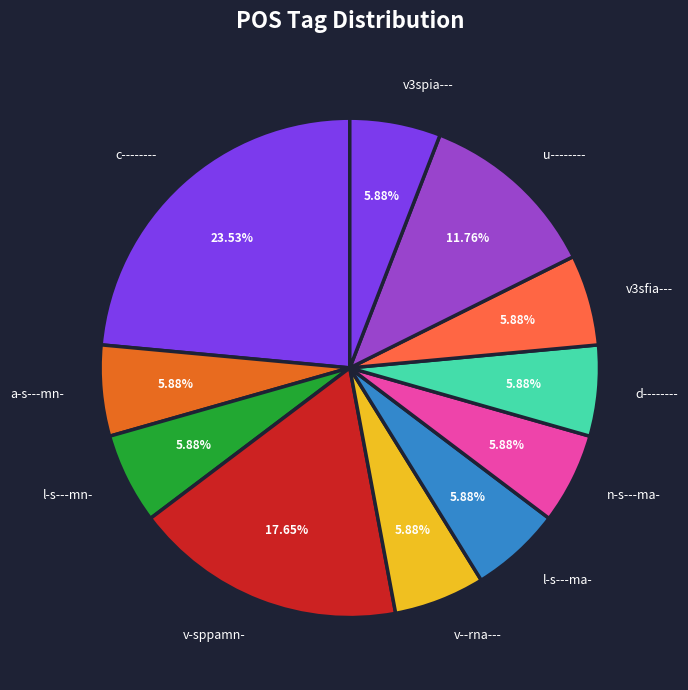

True or false: a-s---mn- accounts for 6% of the total.

True